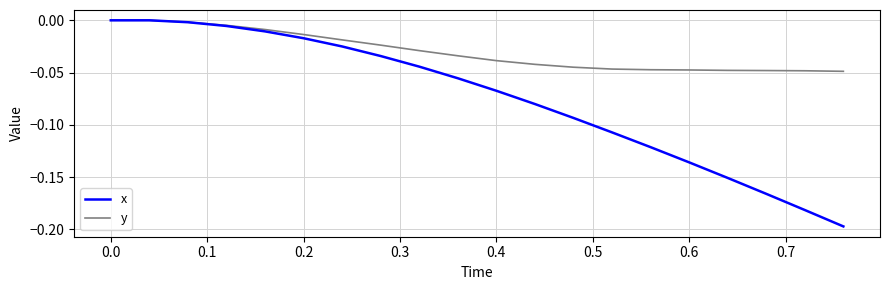

List the series in order of their overall mean, highest first.

y, x